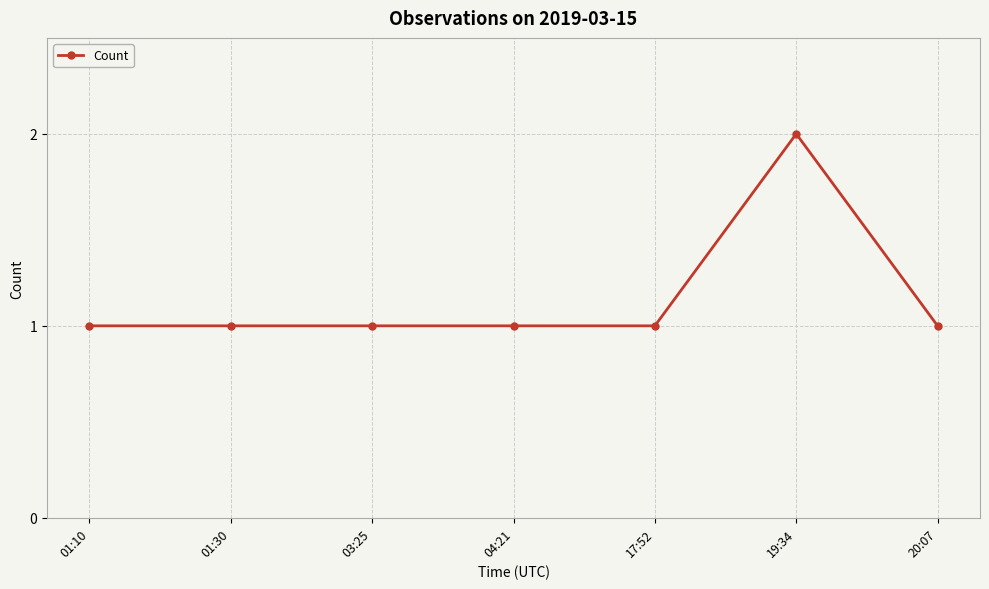

What is the minimum value shown in the chart?

1